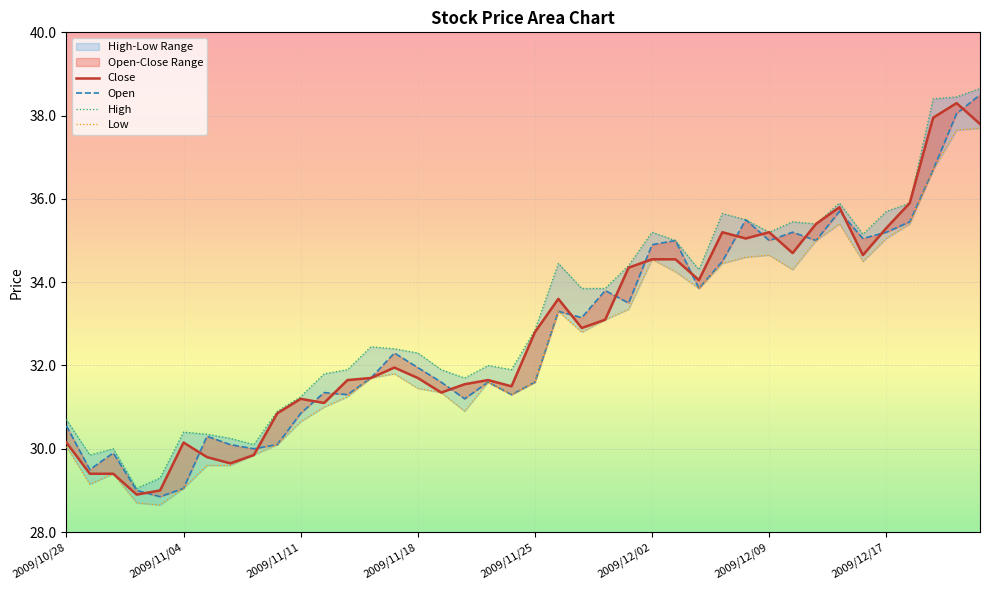

What is the difference between the Close values at 28 and 24?

0.9